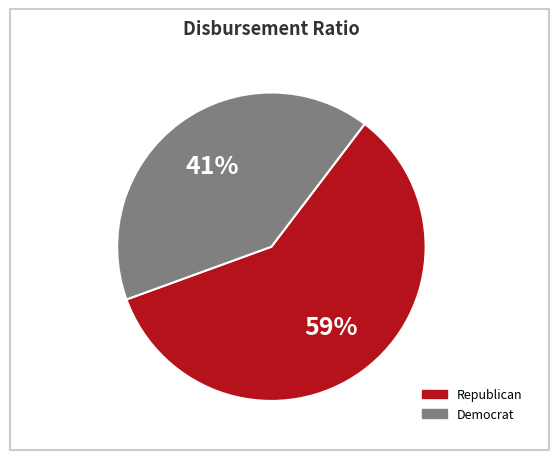

Is there any slice that represents more than half of the pie?

Yes